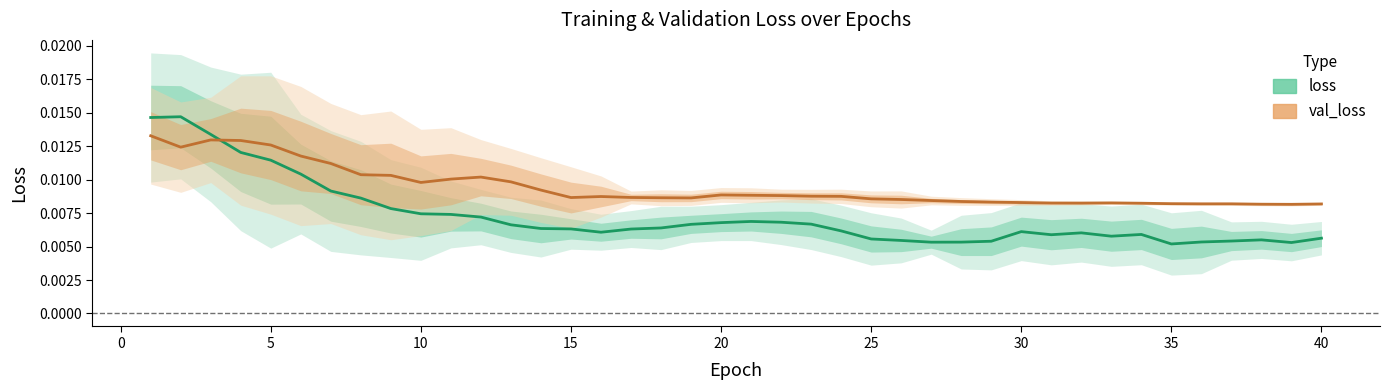

The loss series shows 0.0 at 10. True or false?

True